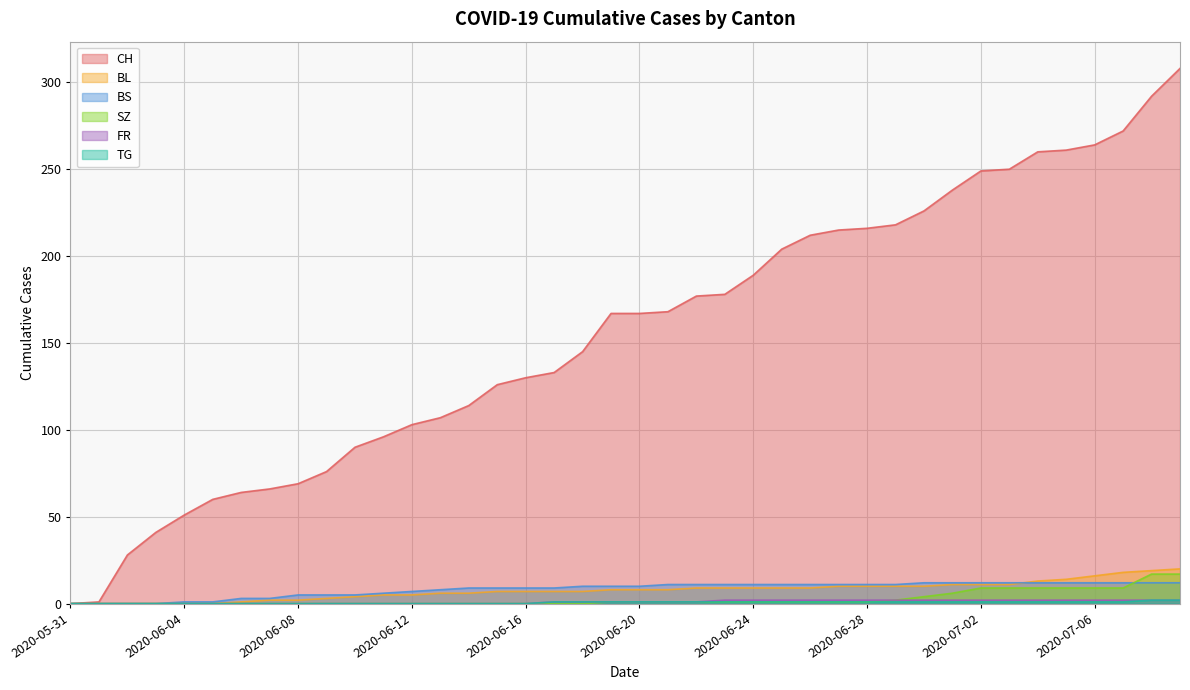

Reading left to right, list all the values displayed in this chart.

CH: 2020-05-31=0	2020-06-01=1	2020-06-02=28	2020-06-03=41	2020-06-04=51	2020-06-05=60	2020-06-06=64	2020-06-07=66	2020-06-08=69	2020-06-09=76	2020-06-10=90	2020-06-11=96	2020-06-12=103	2020-06-13=107	2020-06-14=114	2020-06-15=126	2020-06-16=130	2020-06-17=133	2020-06-18=145	2020-06-19=167	2020-06-20=167	2020-06-21=168	2020-06-22=177	2020-06-23=178	2020-06-24=189	2020-06-25=204	2020-06-26=212	2020-06-27=215	2020-06-28=216	2020-06-29=218	2020-06-30=226	2020-07-01=238	2020-07-02=249	2020-07-03=250	2020-07-04=260	2020-07-05=261	2020-07-06=264	2020-07-07=272	2020-07-08=292	2020-07-09=308
BL: 2020-05-31=0	2020-06-01=0	2020-06-02=0	2020-06-03=0	2020-06-04=0	2020-06-05=0	2020-06-06=1	2020-06-07=2	2020-06-08=2	2020-06-09=3	2020-06-10=4	2020-06-11=5	2020-06-12=5	2020-06-13=6	2020-06-14=6	2020-06-15=7	2020-06-16=7	2020-06-17=7	2020-06-18=7	2020-06-19=8	2020-06-20=8	2020-06-21=8	2020-06-22=9	2020-06-23=9	2020-06-24=9	2020-06-25=9	2020-06-26=9	2020-06-27=10	2020-06-28=10	2020-06-29=10	2020-06-30=10	2020-07-01=11	2020-07-02=11	2020-07-03=11	2020-07-04=13	2020-07-05=14	2020-07-06=16	2020-07-07=18	2020-07-08=19	2020-07-09=20
BS: 2020-05-31=0	2020-06-01=0	2020-06-02=0	2020-06-03=0	2020-06-04=1	2020-06-05=1	2020-06-06=3	2020-06-07=3	2020-06-08=5	2020-06-09=5	2020-06-10=5	2020-06-11=6	2020-06-12=7	2020-06-13=8	2020-06-14=9	2020-06-15=9	2020-06-16=9	2020-06-17=9	2020-06-18=10	2020-06-19=10	2020-06-20=10	2020-06-21=11	2020-06-22=11	2020-06-23=11	2020-06-24=11	2020-06-25=11	2020-06-26=11	2020-06-27=11	2020-06-28=11	2020-06-29=11	2020-06-30=12	2020-07-01=12	2020-07-02=12	2020-07-03=12	2020-07-04=12	2020-07-05=12	2020-07-06=12	2020-07-07=12	2020-07-08=12	2020-07-09=12
SZ: 2020-05-31=0	2020-06-01=0	2020-06-02=0	2020-06-03=0	2020-06-04=0	2020-06-05=0	2020-06-06=0	2020-06-07=0	2020-06-08=0	2020-06-09=0	2020-06-10=0	2020-06-11=0	2020-06-12=0	2020-06-13=0	2020-06-14=0	2020-06-15=0	2020-06-16=0	2020-06-17=0	2020-06-18=0	2020-06-19=1	2020-06-20=1	2020-06-21=1	2020-06-22=1	2020-06-23=1	2020-06-24=1	2020-06-25=1	2020-06-26=1	2020-06-27=1	2020-06-28=1	2020-06-29=2	2020-06-30=4	2020-07-01=6	2020-07-02=9	2020-07-03=9	2020-07-04=9	2020-07-05=9	2020-07-06=9	2020-07-07=9	2020-07-08=17	2020-07-09=17
FR: 2020-05-31=0	2020-06-01=0	2020-06-02=0	2020-06-03=0	2020-06-04=0	2020-06-05=0	2020-06-06=0	2020-06-07=0	2020-06-08=0	2020-06-09=0	2020-06-10=0	2020-06-11=0	2020-06-12=0	2020-06-13=0	2020-06-14=0	2020-06-15=0	2020-06-16=0	2020-06-17=1	2020-06-18=1	2020-06-19=1	2020-06-20=1	2020-06-21=1	2020-06-22=1	2020-06-23=2	2020-06-24=2	2020-06-25=2	2020-06-26=2	2020-06-27=2	2020-06-28=2	2020-06-29=2	2020-06-30=2	2020-07-01=2	2020-07-02=2	2020-07-03=2	2020-07-04=2	2020-07-05=2	2020-07-06=2	2020-07-07=2	2020-07-08=2	2020-07-09=2
TG: 2020-05-31=0	2020-06-01=0	2020-06-02=0	2020-06-03=0	2020-06-04=0	2020-06-05=0	2020-06-06=0	2020-06-07=0	2020-06-08=0	2020-06-09=0	2020-06-10=0	2020-06-11=0	2020-06-12=0	2020-06-13=0	2020-06-14=0	2020-06-15=0	2020-06-16=0	2020-06-17=1	2020-06-18=1	2020-06-19=1	2020-06-20=1	2020-06-21=1	2020-06-22=1	2020-06-23=1	2020-06-24=1	2020-06-25=1	2020-06-26=1	2020-06-27=1	2020-06-28=1	2020-06-29=1	2020-06-30=1	2020-07-01=1	2020-07-02=1	2020-07-03=1	2020-07-04=1	2020-07-05=1	2020-07-06=1	2020-07-07=1	2020-07-08=2	2020-07-09=2